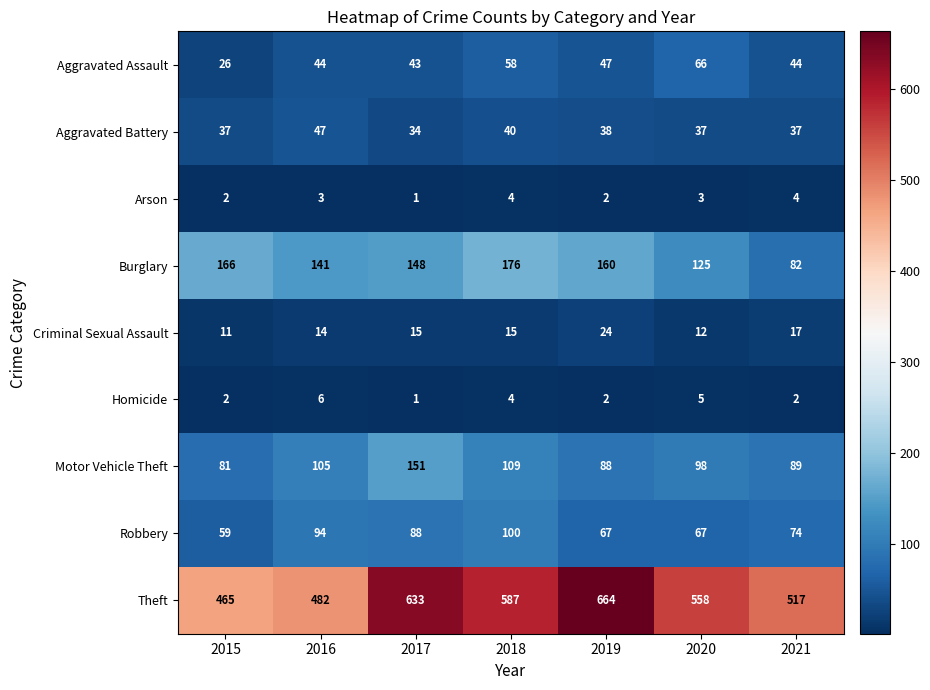

What is the spread (max minus min) of values at 2019?

662